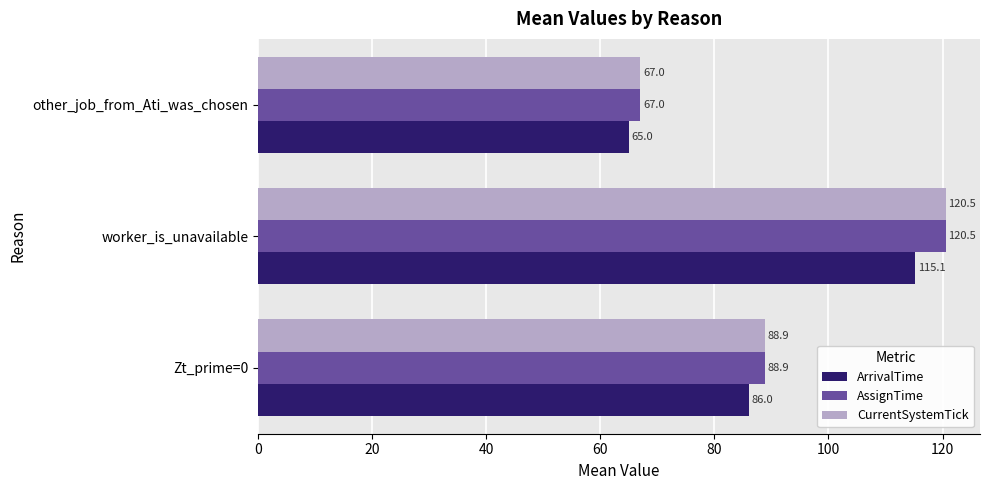

True or false: ArrivalTime has a value of 115.1 at worker_is_unavailable.

True